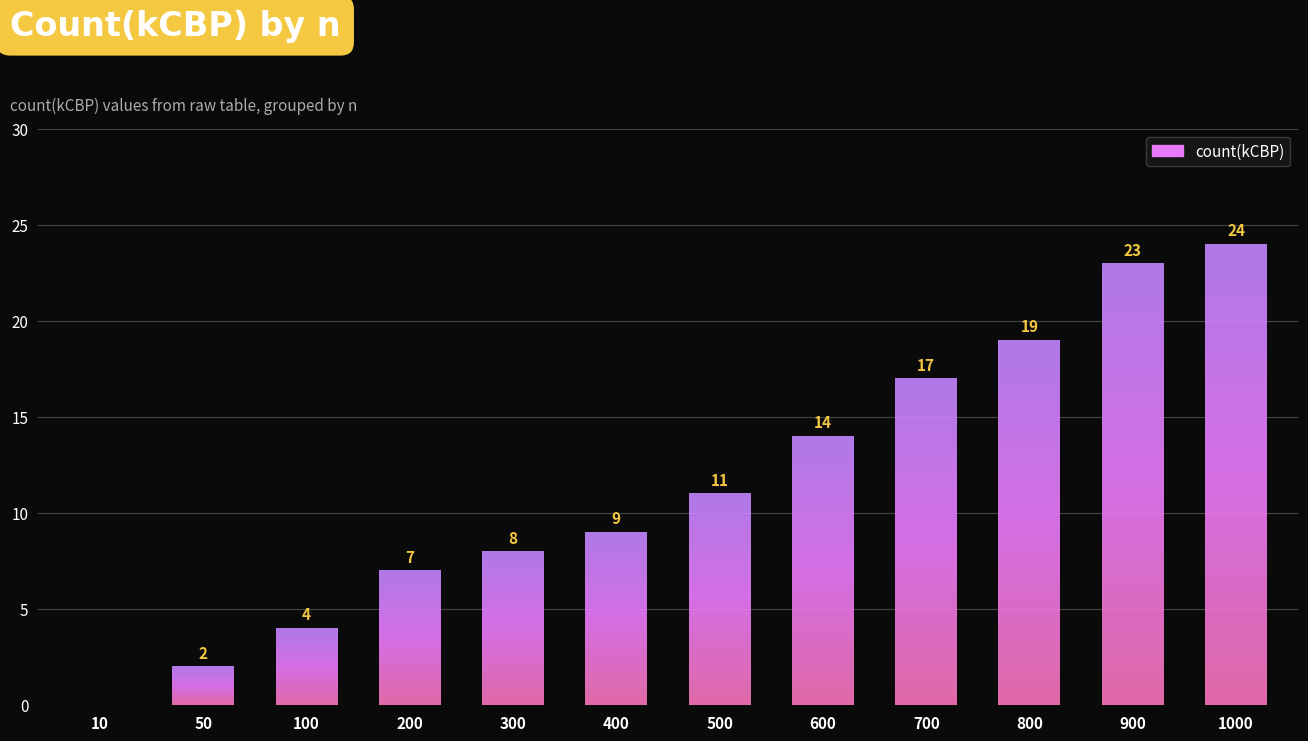

What is the approximate value at 900?

23